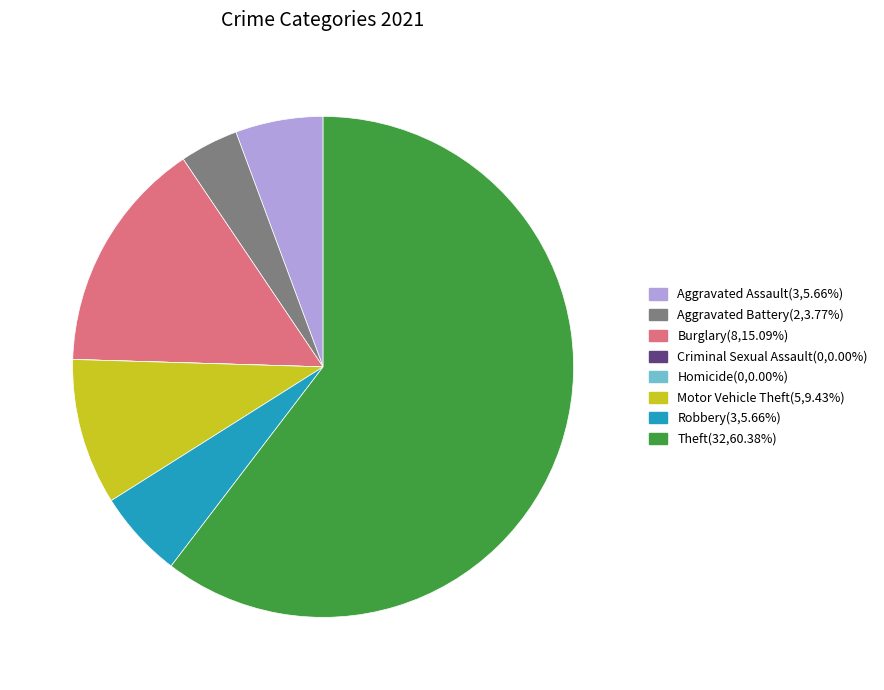

Approximately how many times larger is the value at Theft compared to Aggravated Battery?

16.0